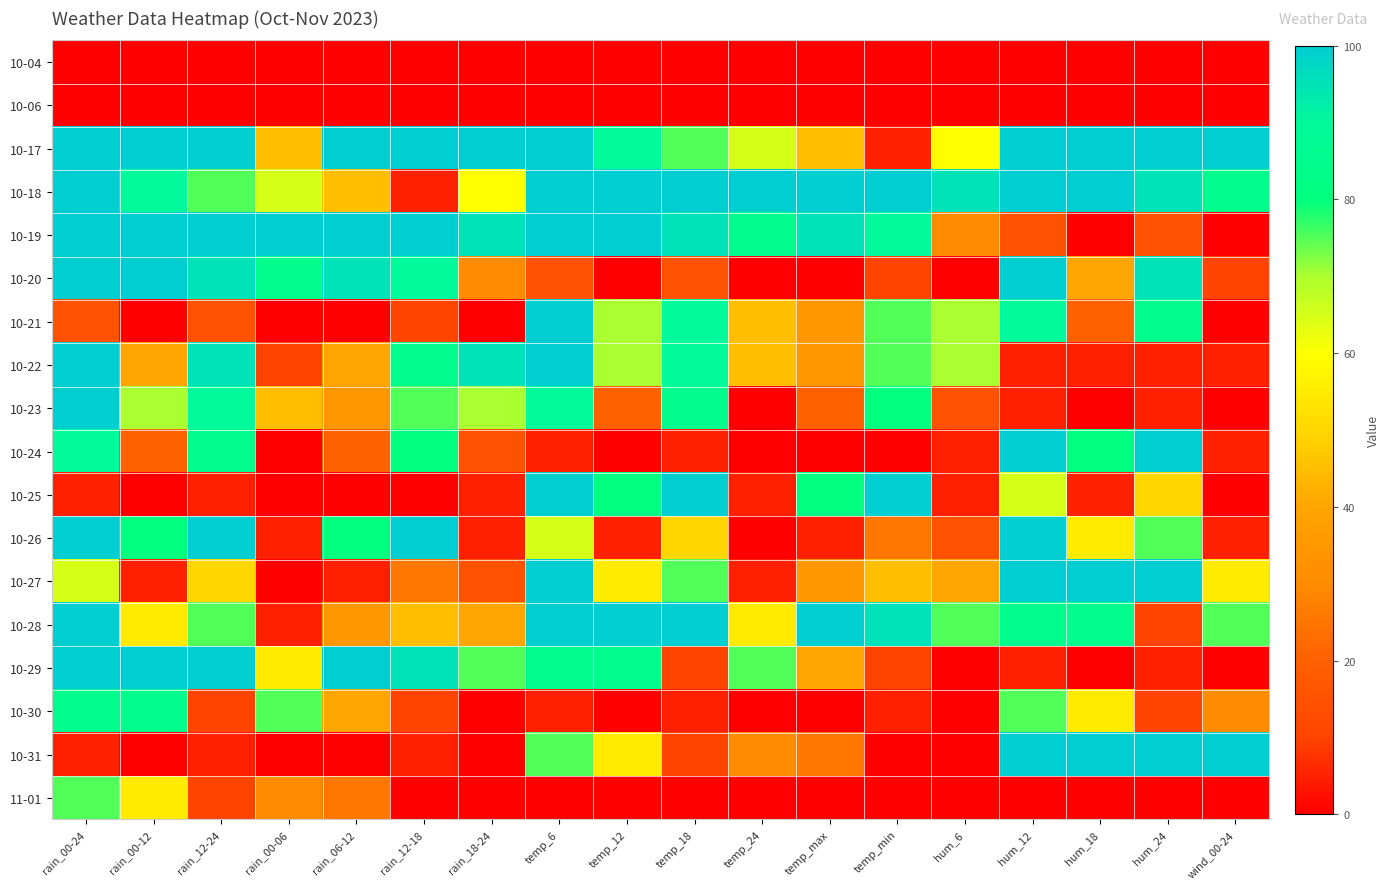

How many data points does each series have?

18